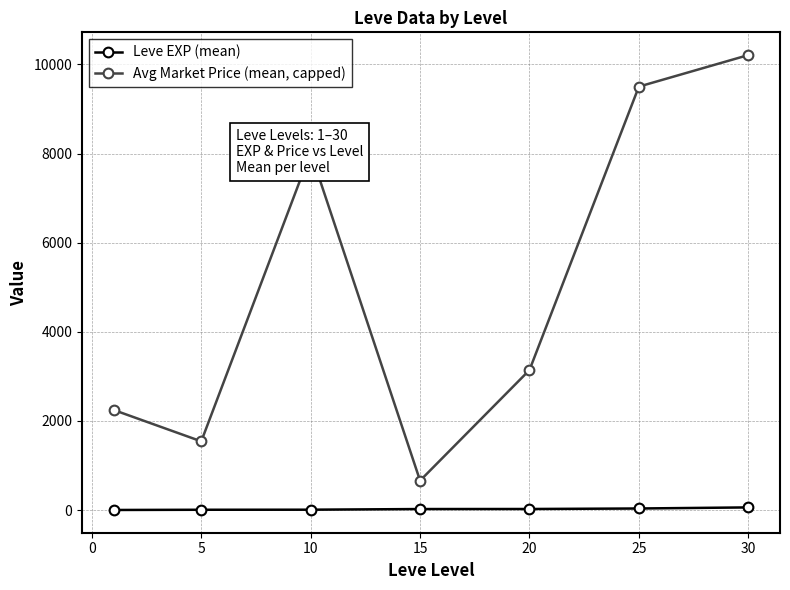

How many interior local peaks does the Avg Market Price (mean, capped) series have?

1